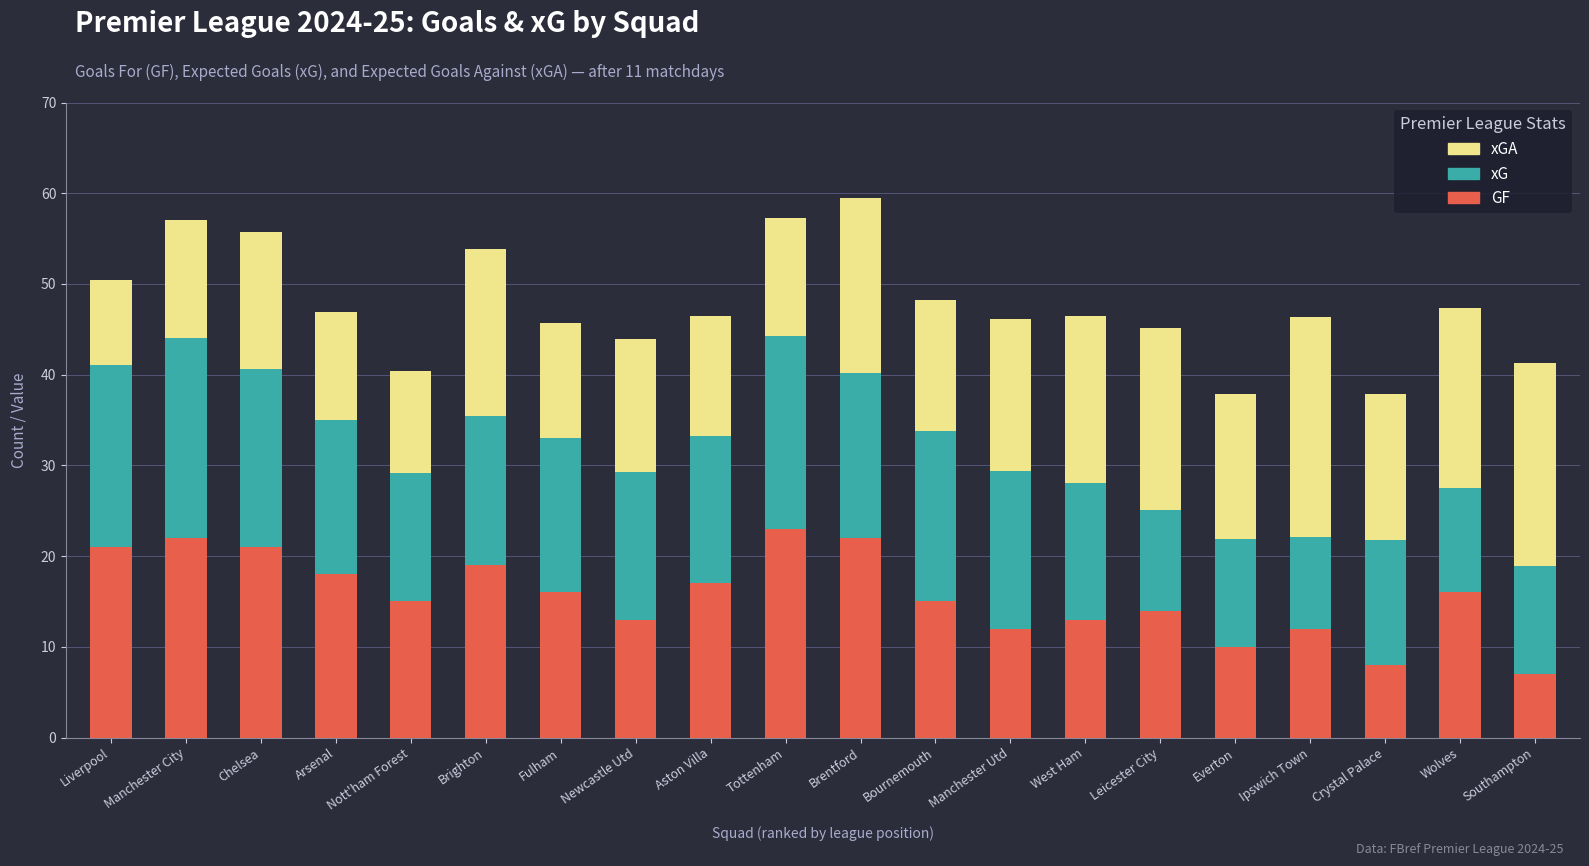

The value of GF at Aston Villa is 17.0. True or false?

True